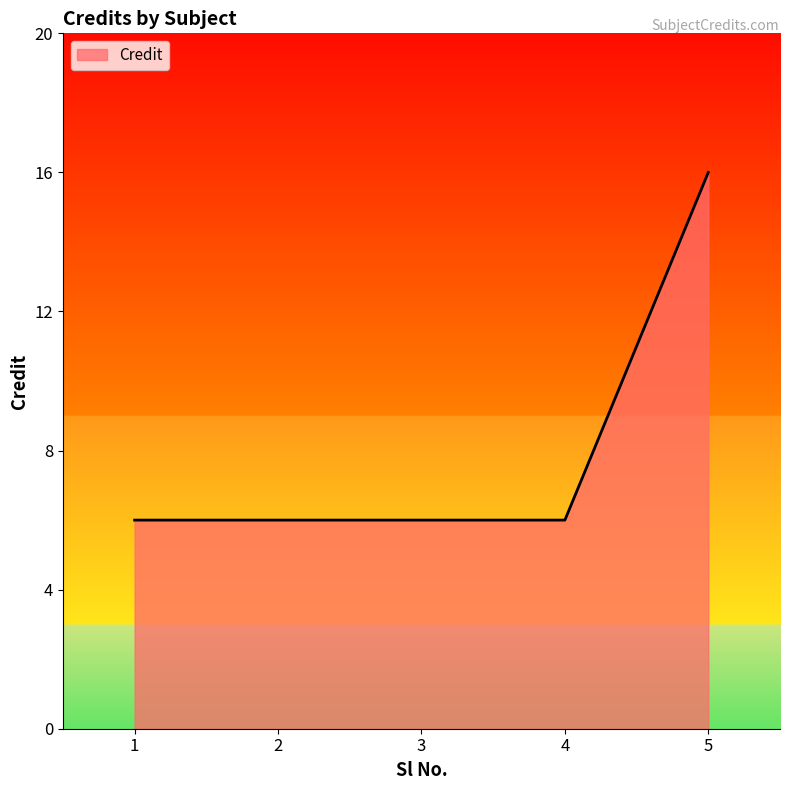

What is the difference between the maximum and minimum values?

10